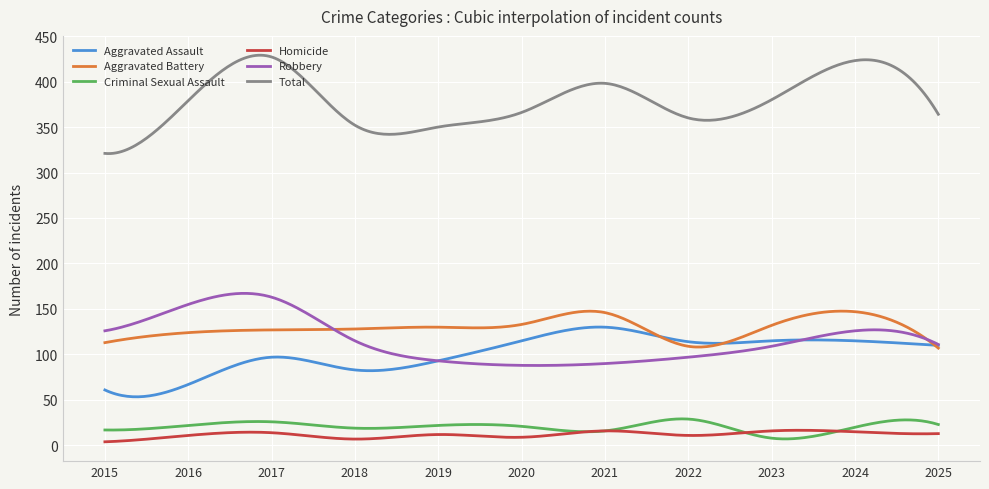

True or false: Robbery and Homicide intersect in this chart.

False